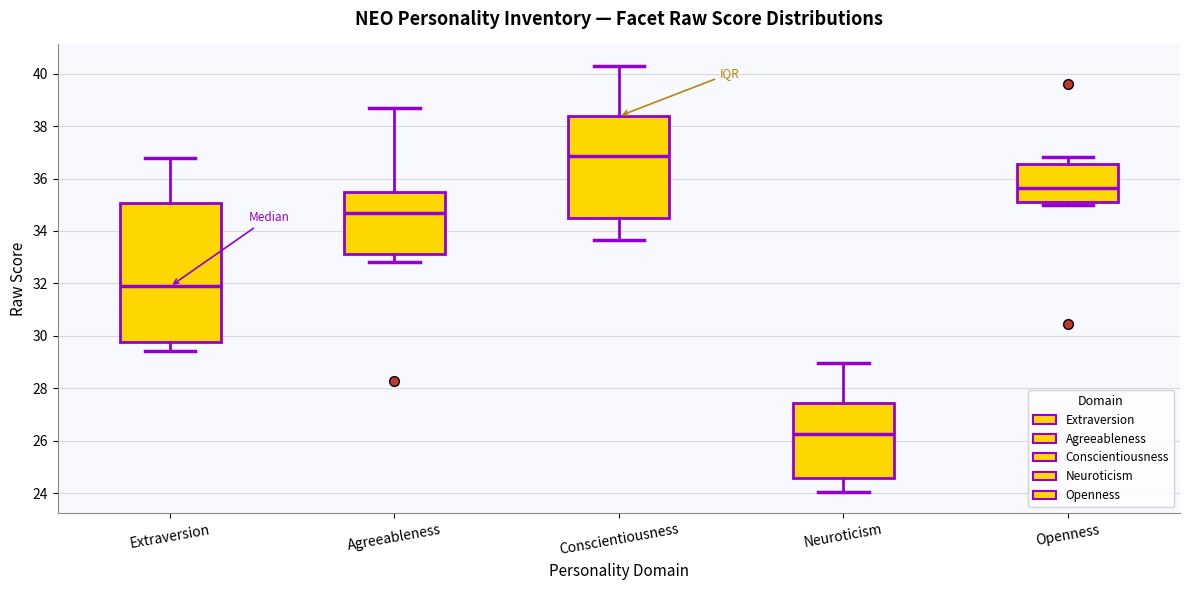

Which box's median line is the highest?

Conscientiousness